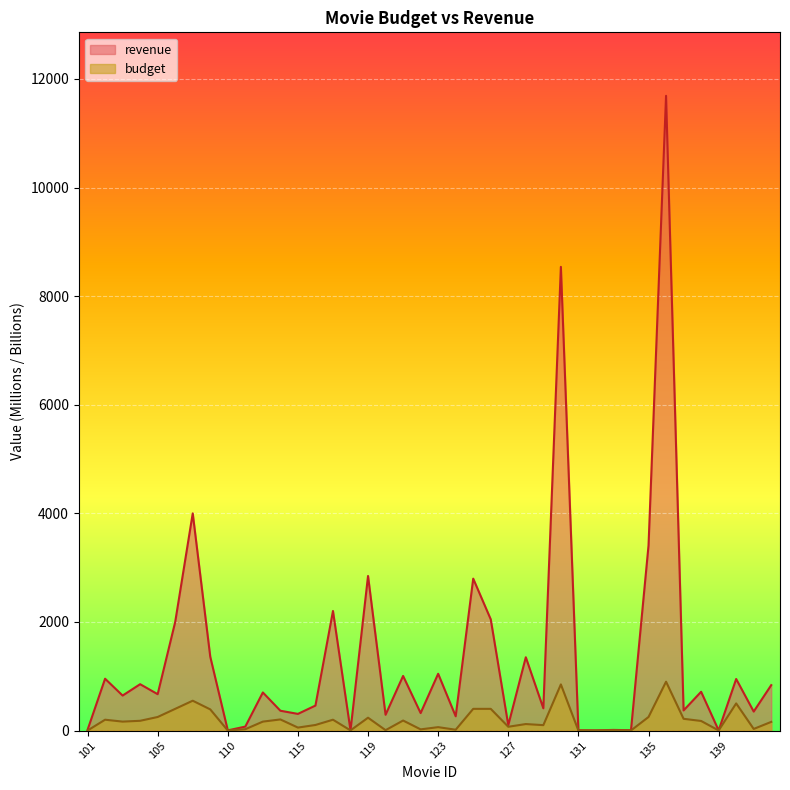

What is the value of the budget point at the 30th from the left?

2.0